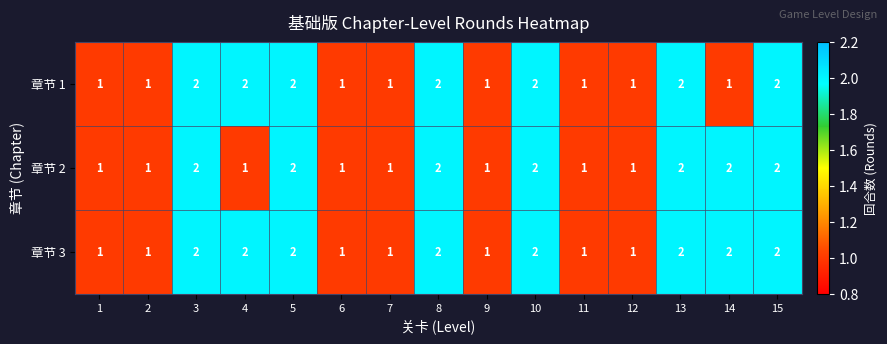

Count the number of categories in the chart.

15